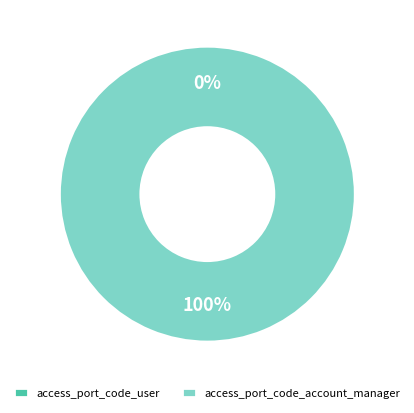

Which slice is the smallest?

access_port_code_user